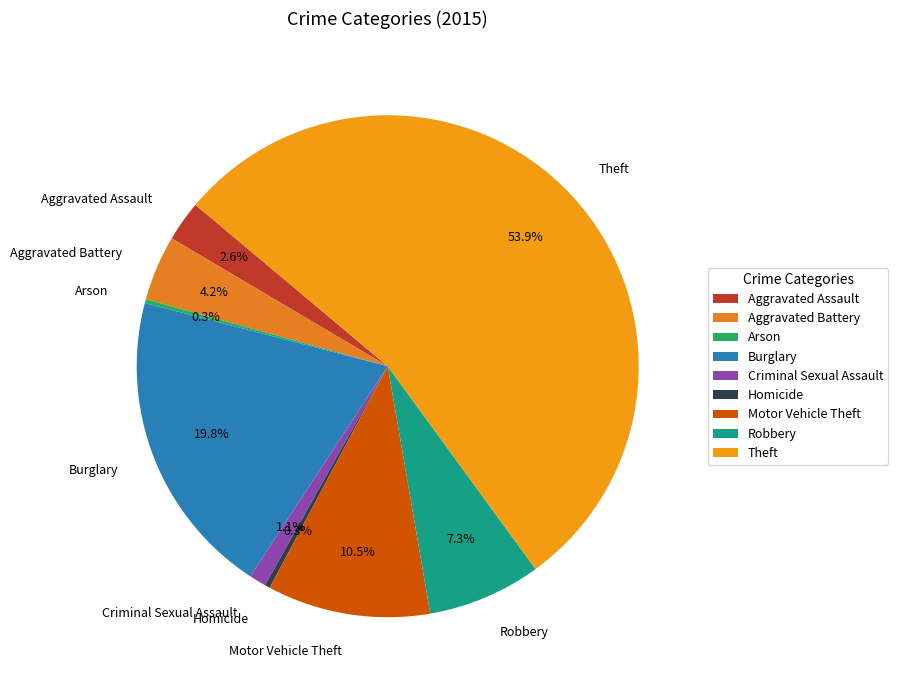

Do Homicide and Aggravated Assault together represent more than half of the pie?

No